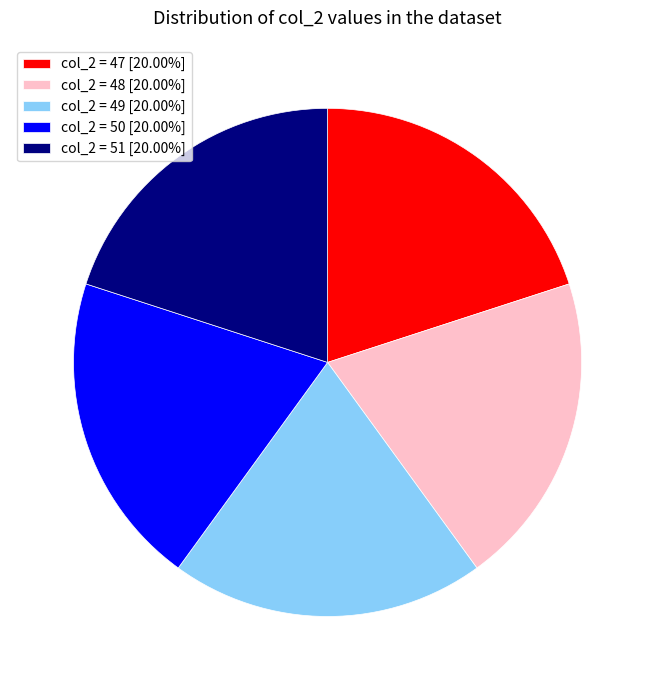

What is the ratio of the value at col_2 = 51 [20.00%] to the value at col_2 = 49 [20.00%]?

1.0